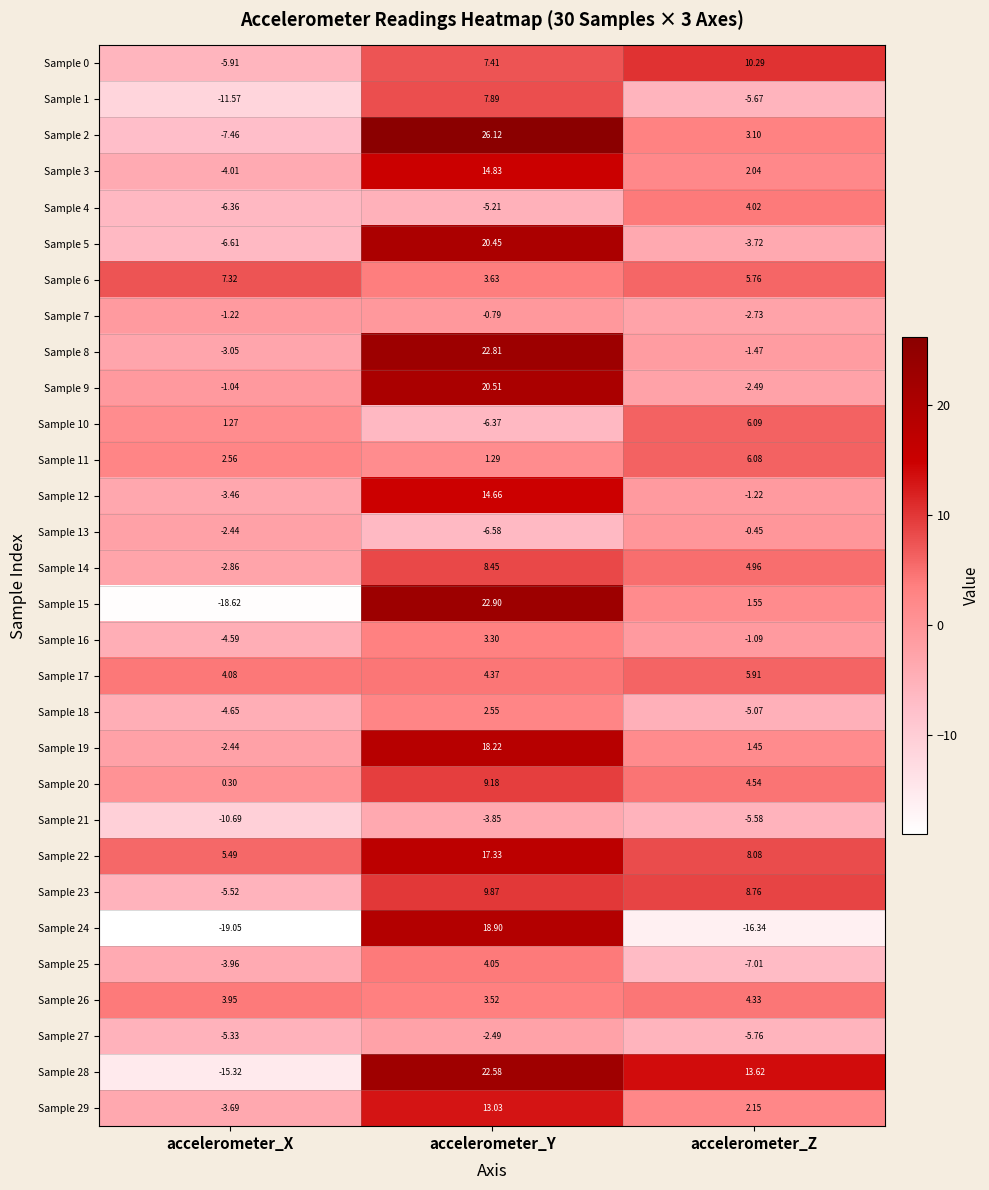

Which category has the lowest value across all series?

accelerometer_X